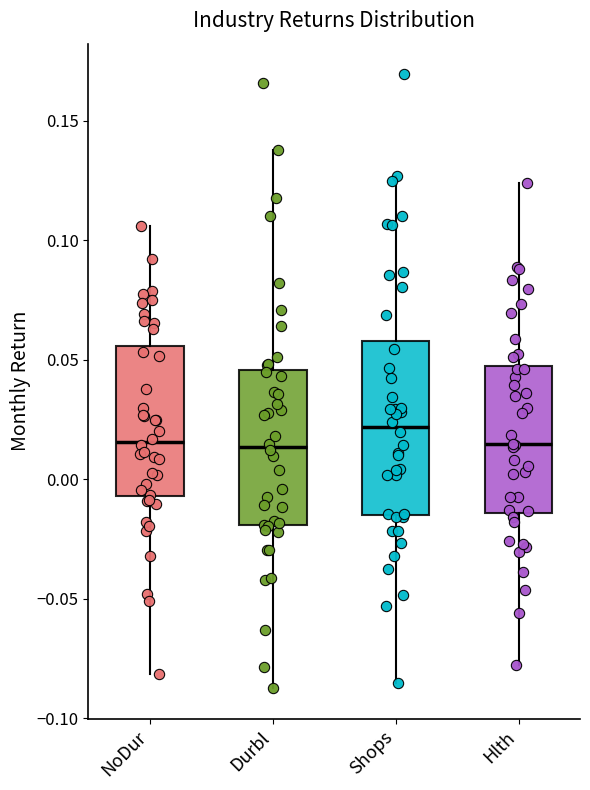

Where does the lower whisker of the box for Hlth end on the y-axis? The values are not printed on the chart, so give them approximately, as read against the axis.

-0.075